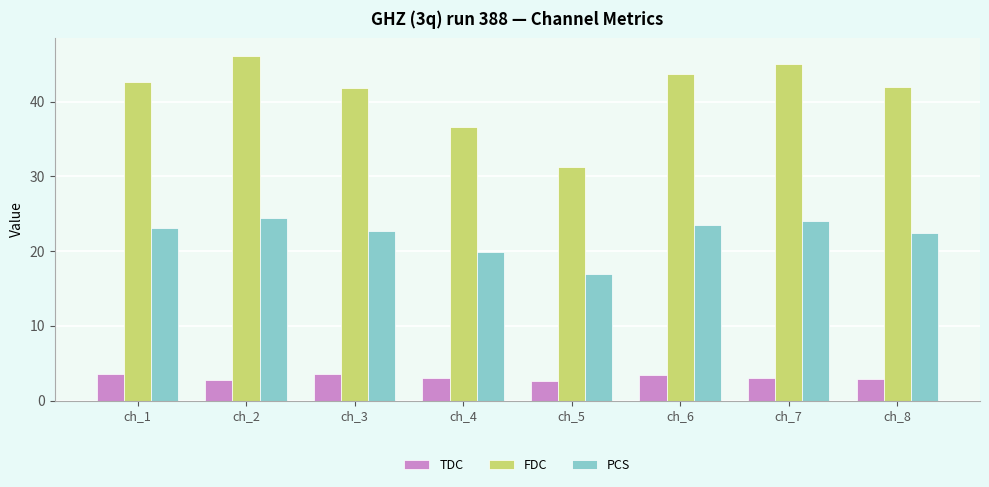

Read the TDC value at ch_8.

2.9